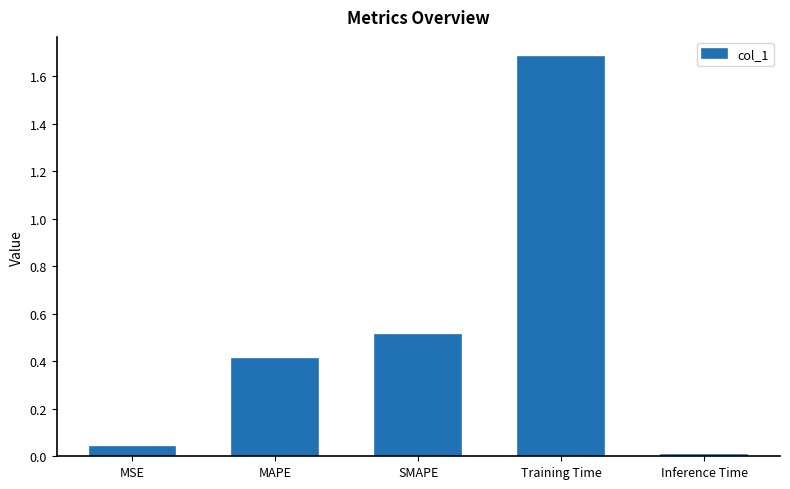

What is the average value?

0.5